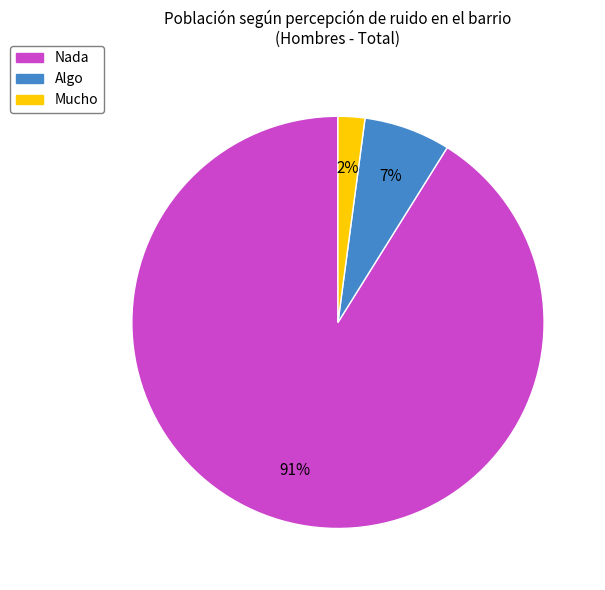

What is the largest slice in the pie chart?

Nada